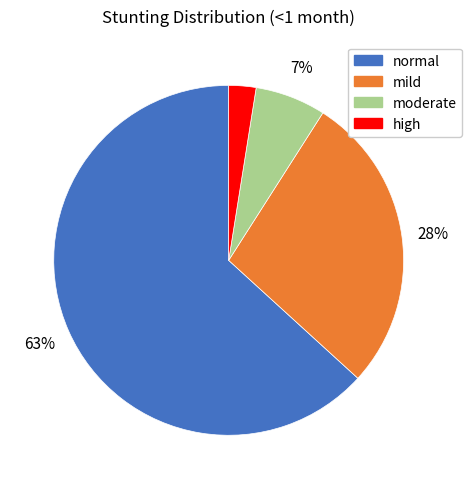

What percentage is the moderate slice, to the nearest percent?

7%